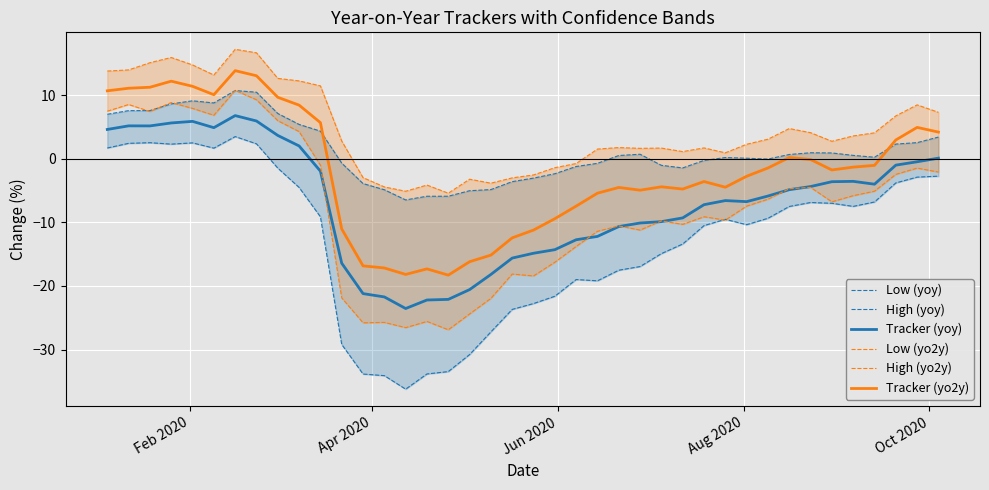

True or false: Tracker (yo2y) and Tracker (yoy) intersect in this chart.

False